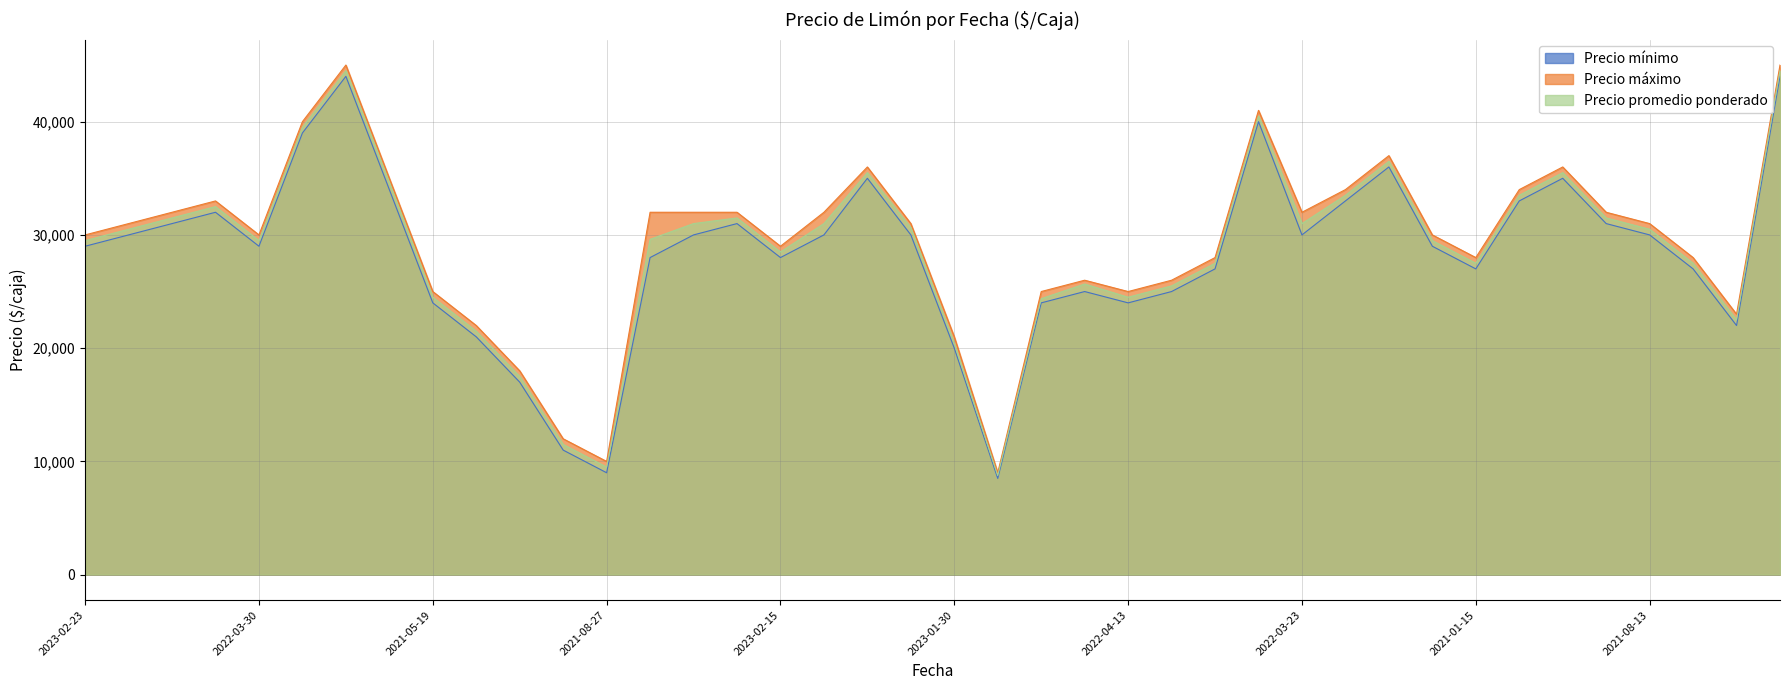

How many data points in Precio mínimo are less than 30000?

20